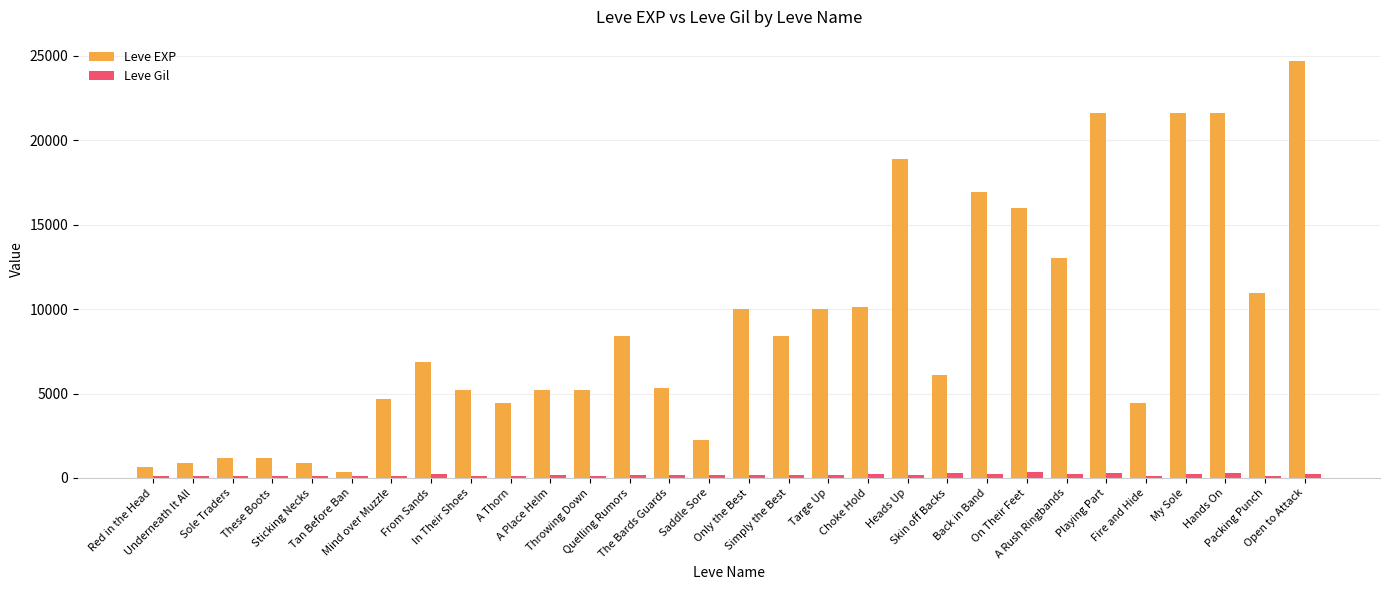

Which series has the largest range (max minus min)?

Leve EXP